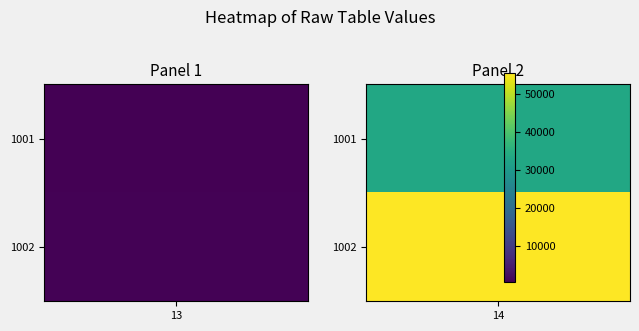

Count the 1002 values in the range 564 to 55543.

2